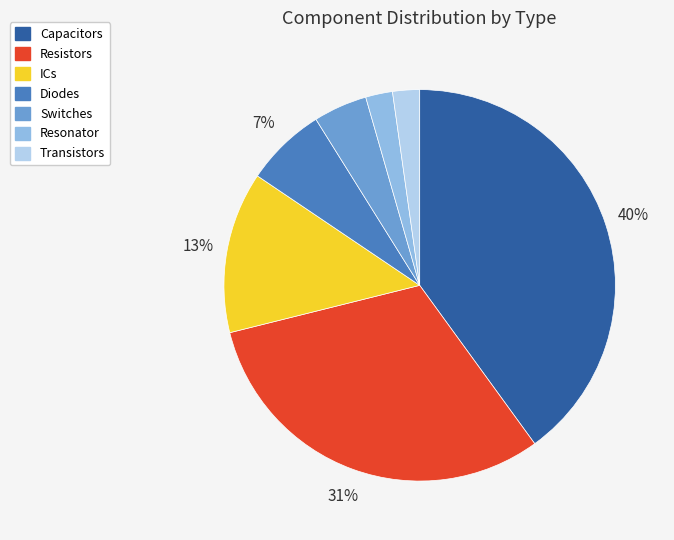

To the nearest percent, what is the difference between the largest and smallest slice percentages?

38%